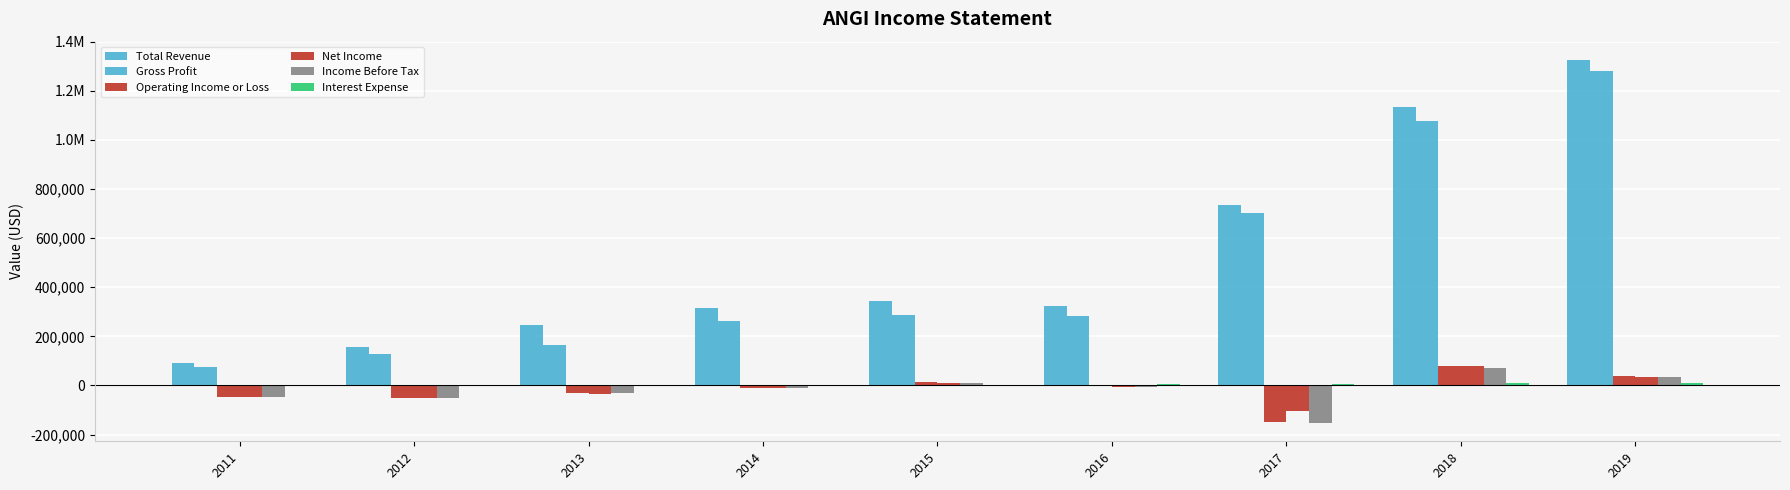

Are the bars horizontal?

No